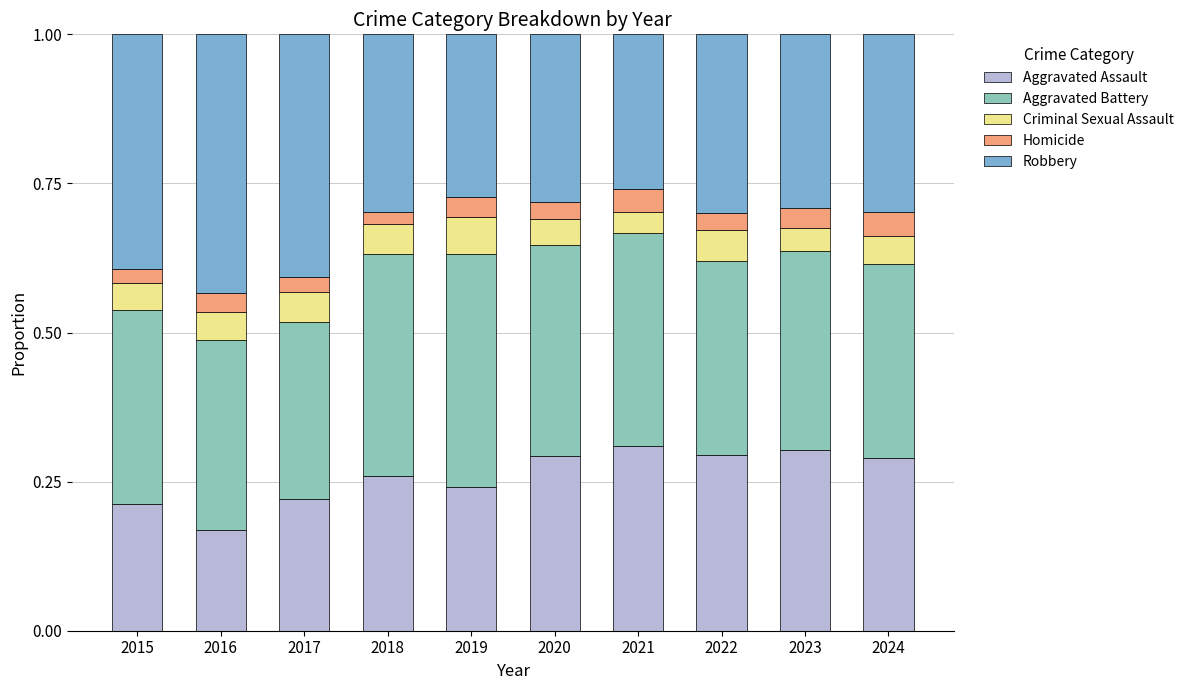

What is the sum of all Aggravated Assault values?

2.6